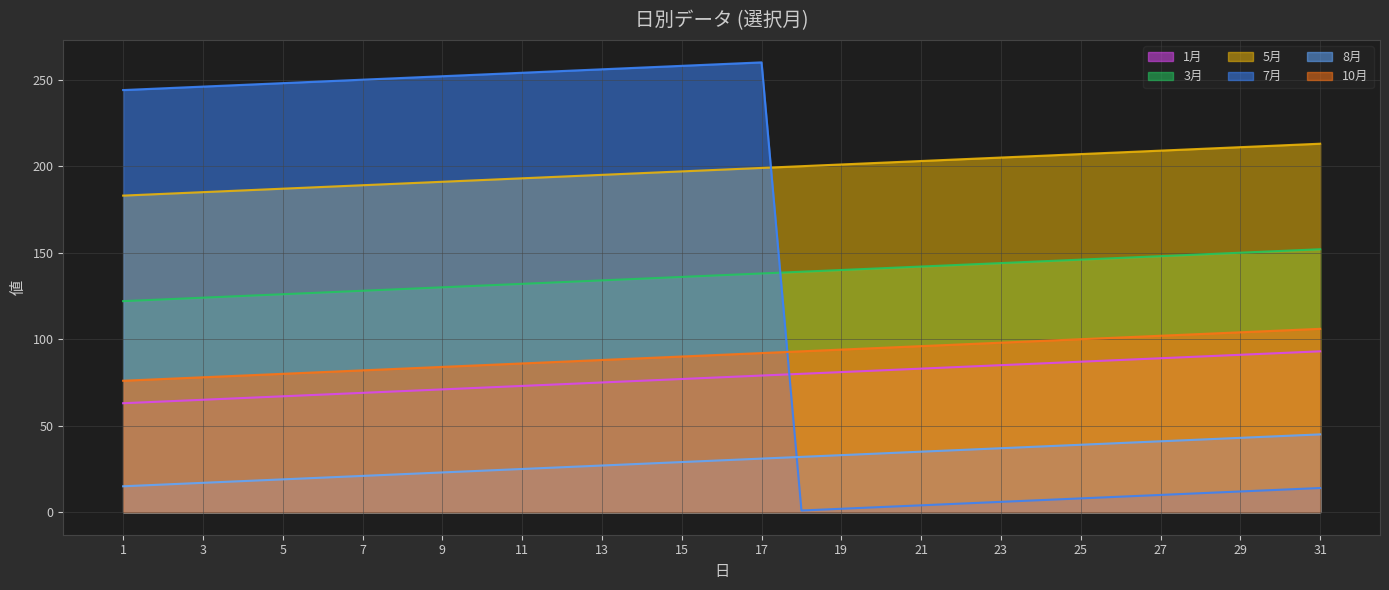

What is the sum of the 8月 values at 16 and 31?

75